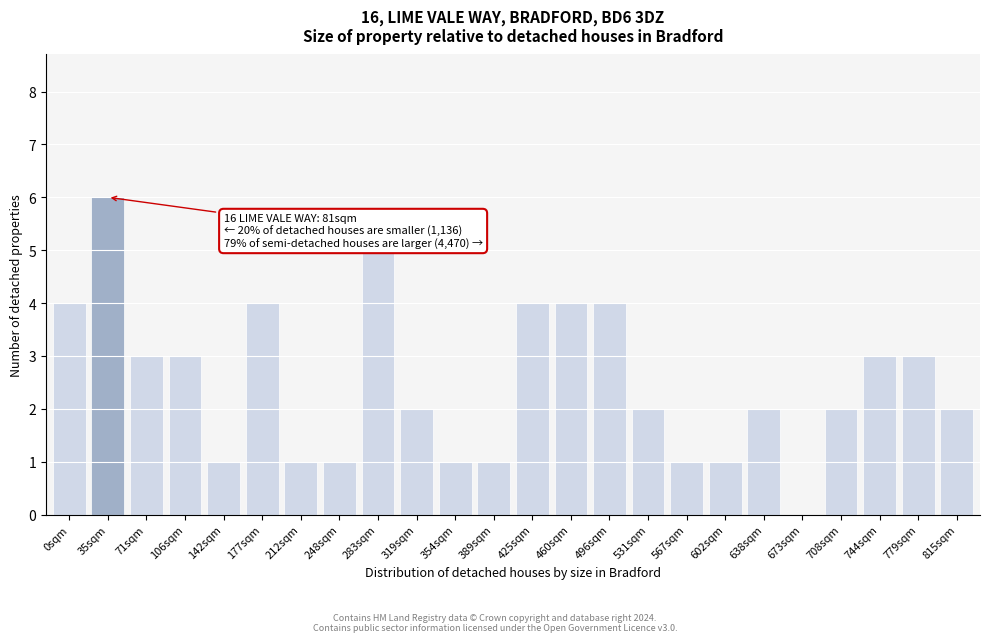

Reading left to right, transcribe all the data shown in this chart.

0sqm=4	35sqm=6	71sqm=3	106sqm=3	142sqm=1	177sqm=4	212sqm=1	248sqm=1	283sqm=5	319sqm=2	354sqm=1	389sqm=1	425sqm=4	460sqm=4	496sqm=4	531sqm=2	567sqm=1	602sqm=1	638sqm=2	673sqm=0	708sqm=2	744sqm=3	779sqm=3	815sqm=2